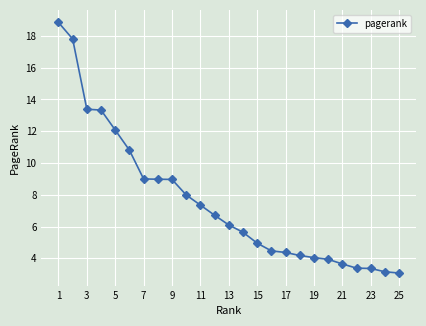

What is the difference between the maximum and minimum values?

15.8